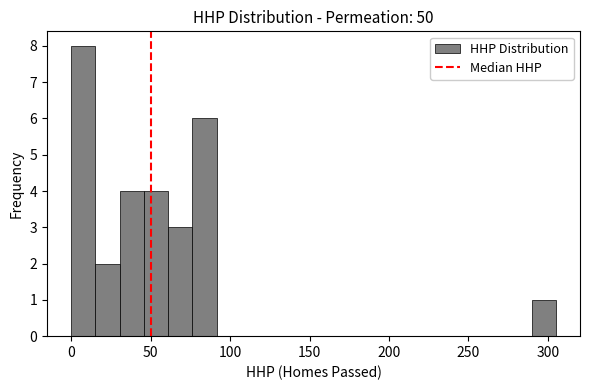

Around what value on the x-axis is the tallest bar? Give the approximate position of its centre, as read against the axis.

10